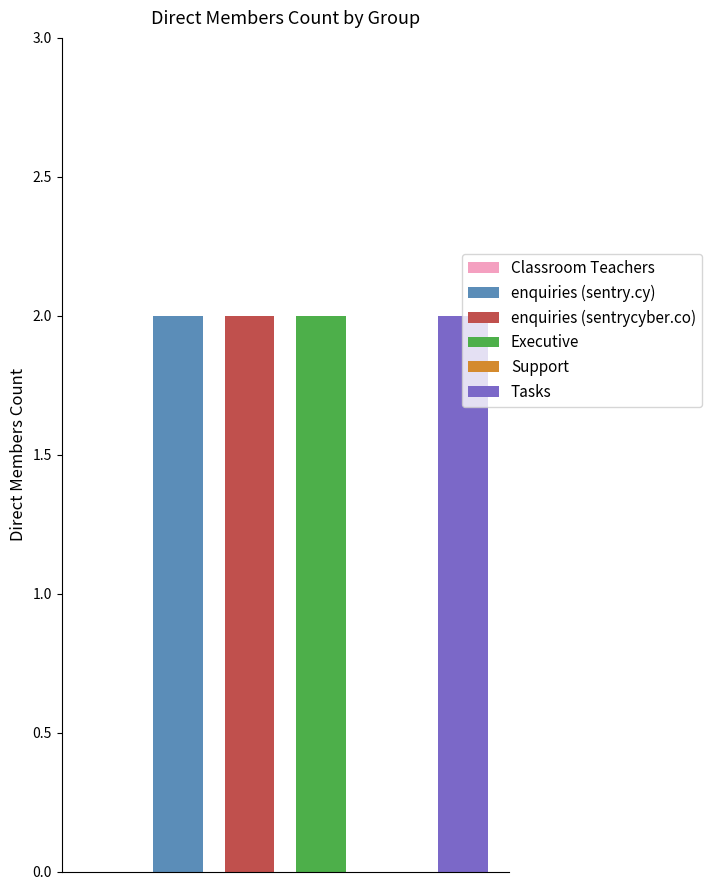

What is the difference between the maximum and minimum values?

2